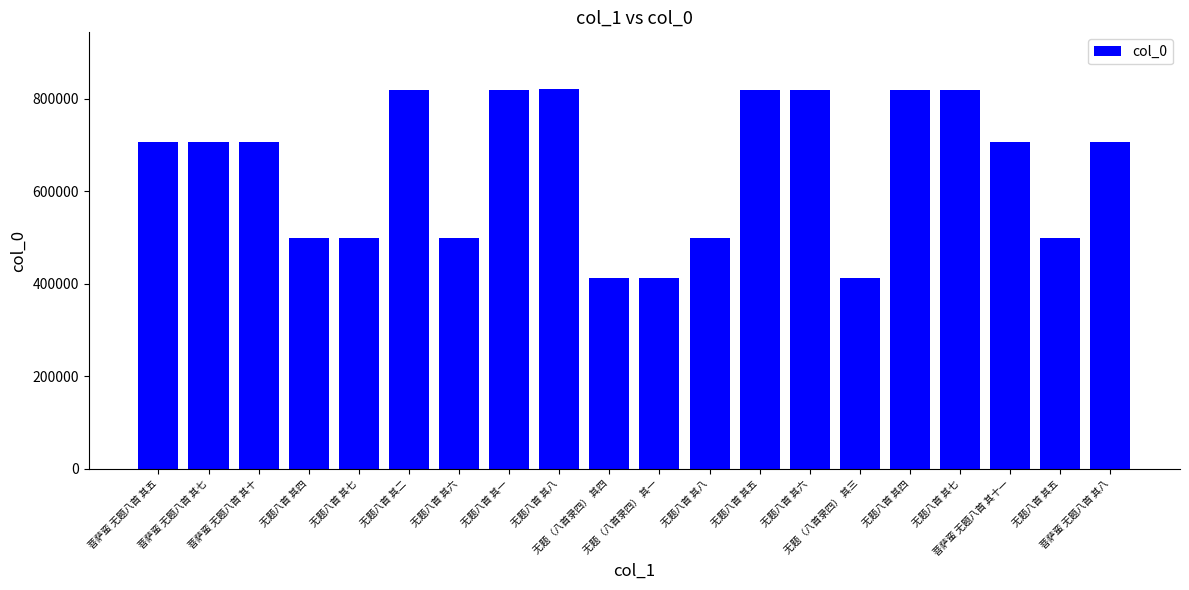

Where does the data first go above 705251?

菩萨蛮 无题八首 其十